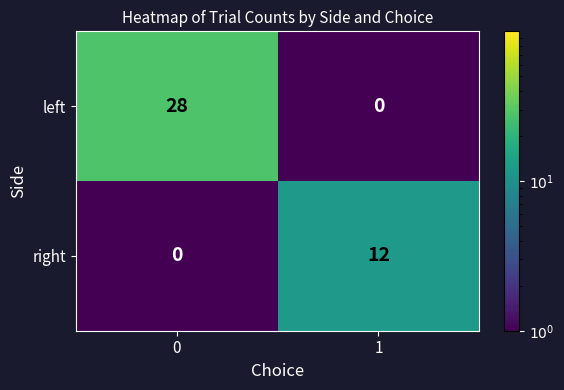

What is the spread (max minus min) of values at 1?

12